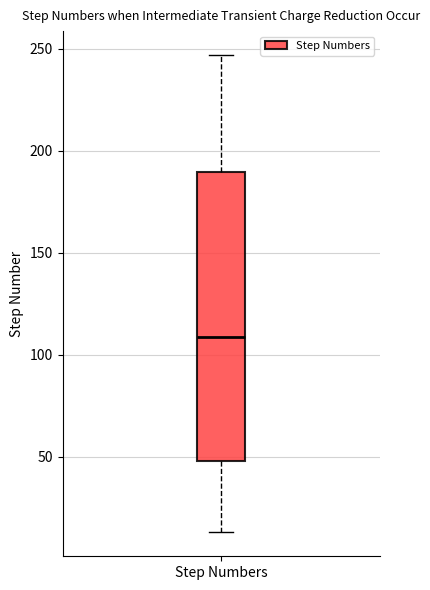

Read this box plot against the y-axis: the position of the median line, the range covered by the box, and the ends of both whiskers. The values are not printed on the chart, so give them approximately, as read against the axis.

median 110, box 50 to 190, whiskers 15 to 245